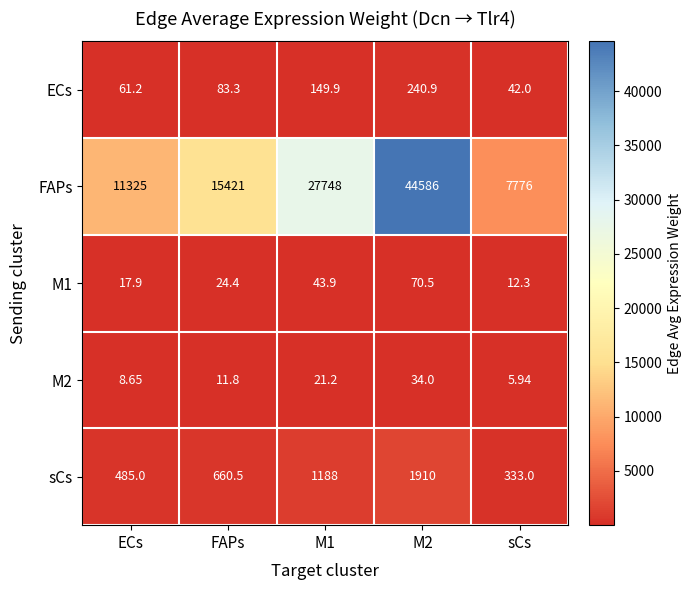

Where does the ECs series first go above 83?

FAPs